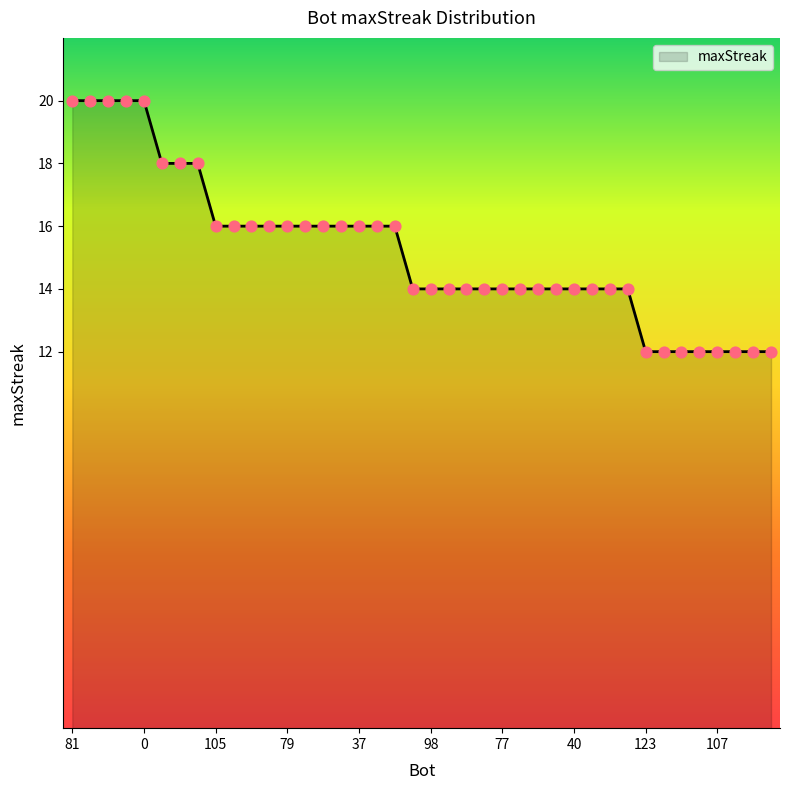

What is the difference between the maximum and minimum values?

8